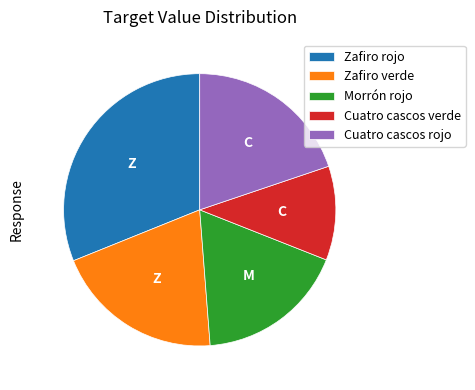

True or false: Morrón rojo accounts for 18% of the total.

True